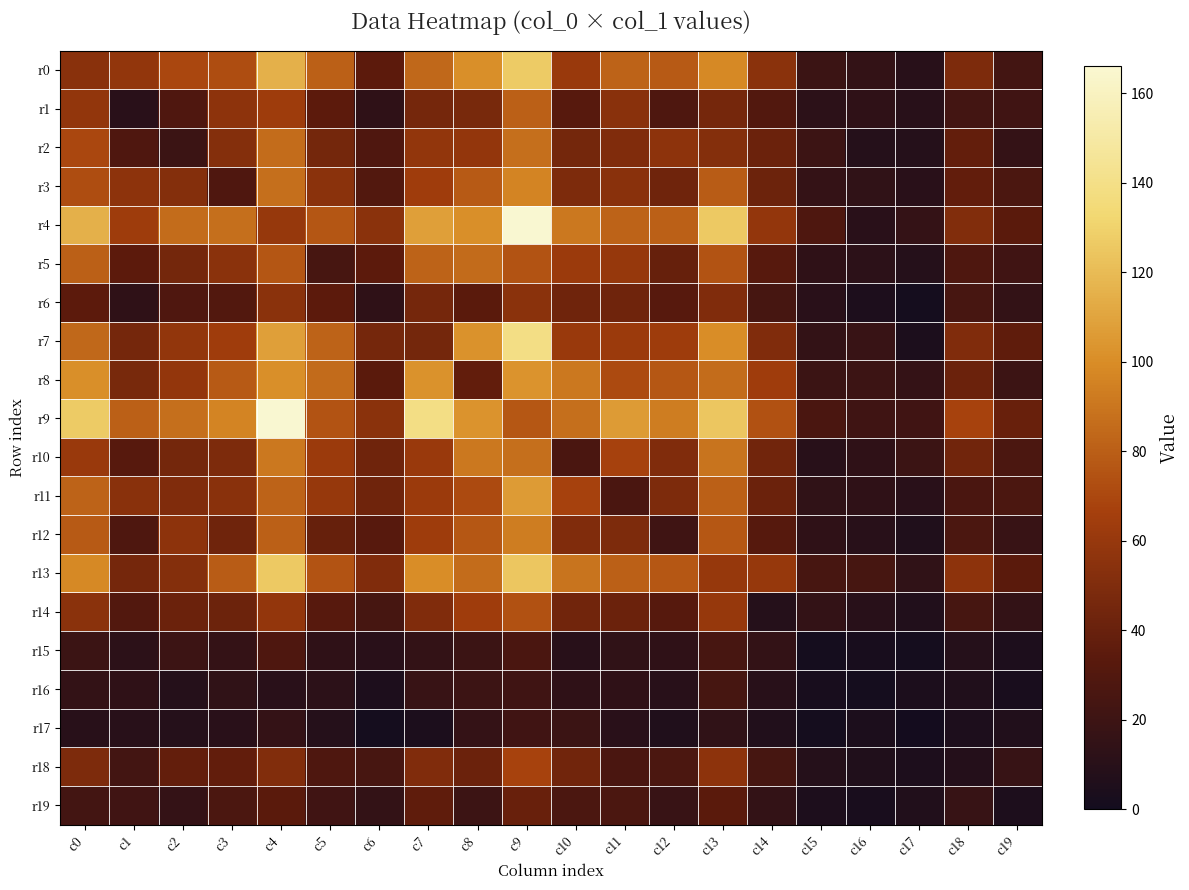

Between c0 and c15, which series saw the biggest shift?

r9